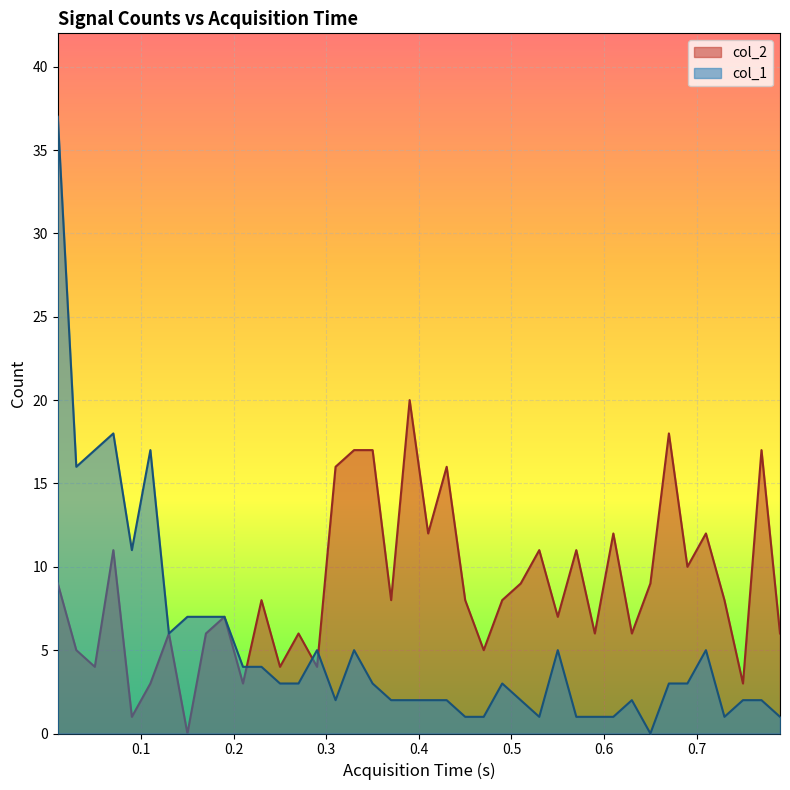

What is the maximum value shown in the chart?

37